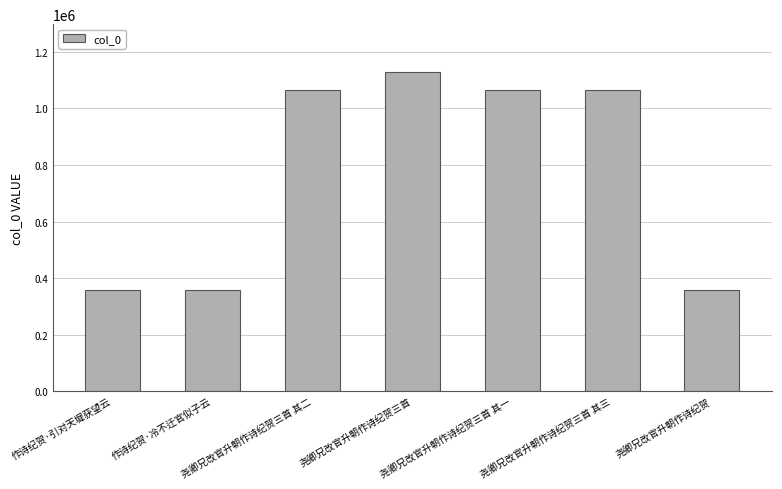

What is the difference between the maximum and minimum values?

770764